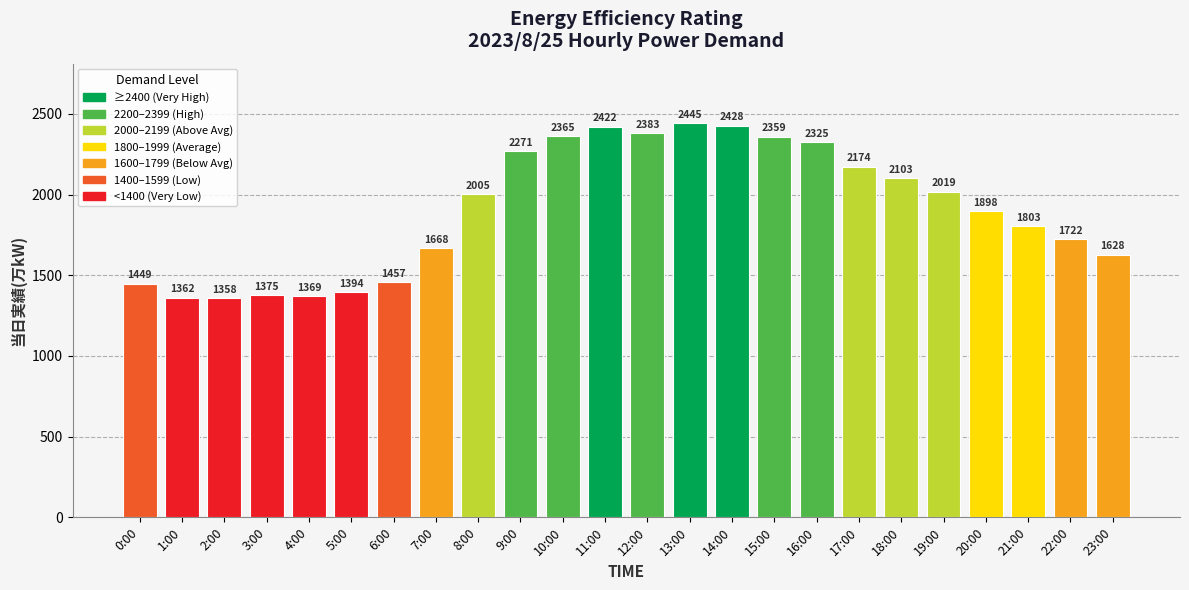

Reading left to right, what are all the values shown in this chart?

1449	1362	1358	1375	1369	1394	1457	1668	2005	2271	2365	2422	2383	2445	2428	2359	2325	2174	2103	2019	1898	1803	1722	1628